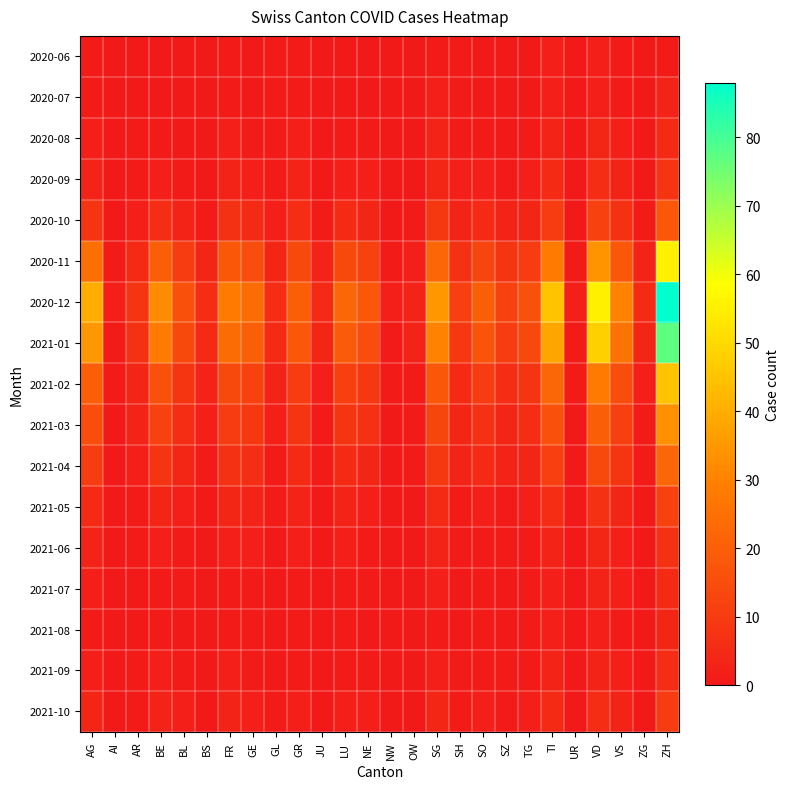

At how many categories does at least one series exceed 15?

15